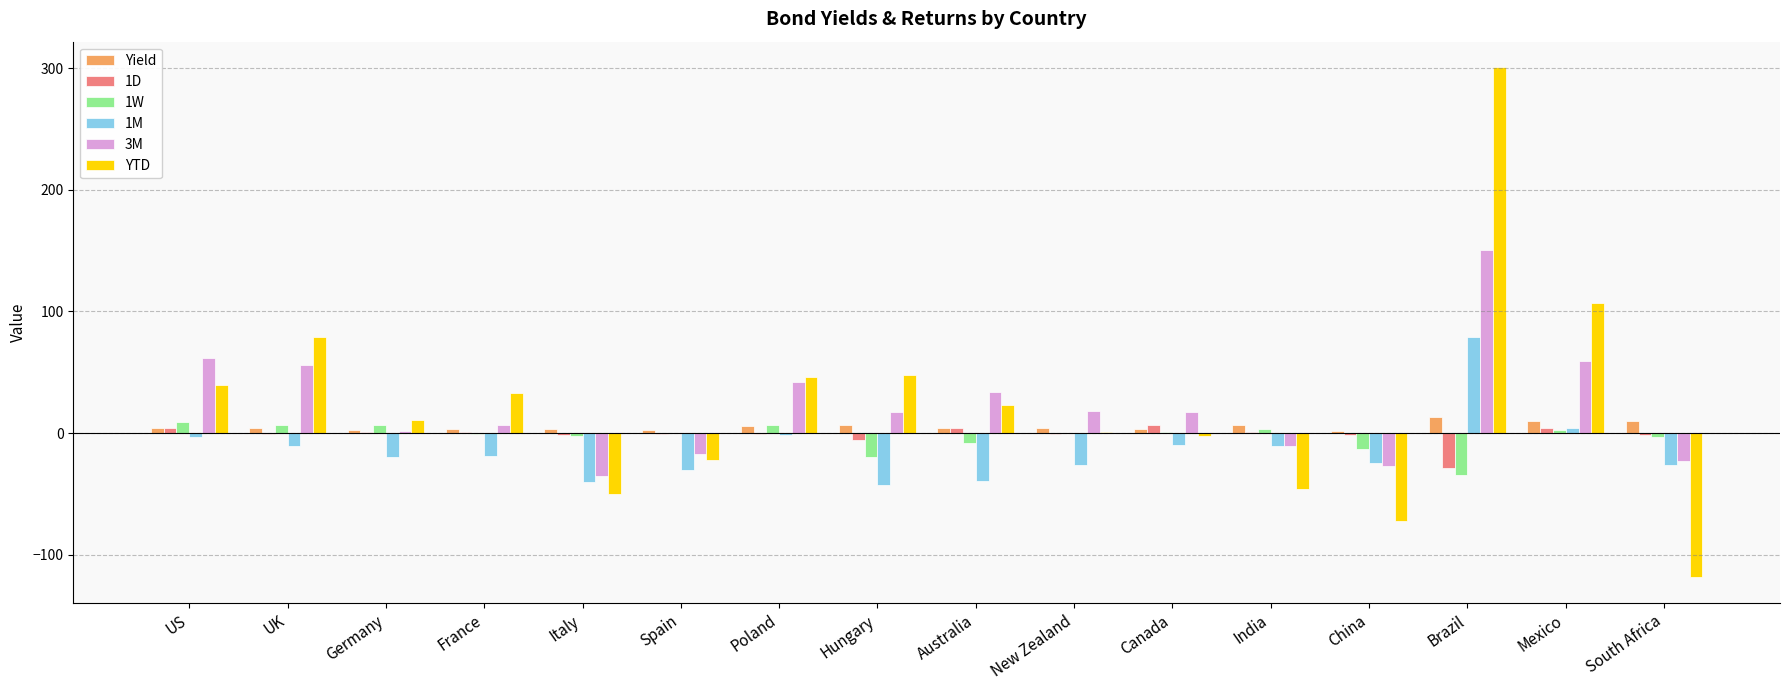

What are all the series names shown in the legend?

Yield, 1D, 1W, 1M, 3M, YTD